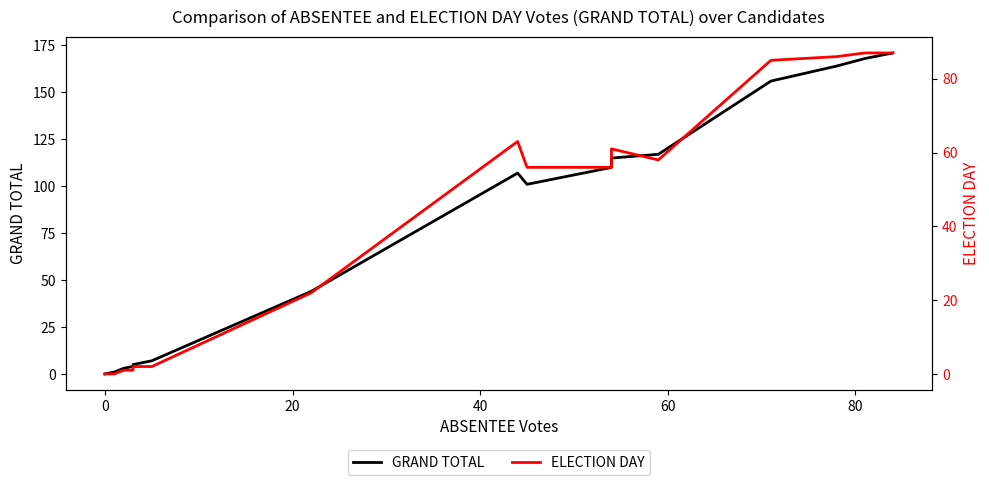

Is it true that ELECTION DAY equals 144 at 17?

False